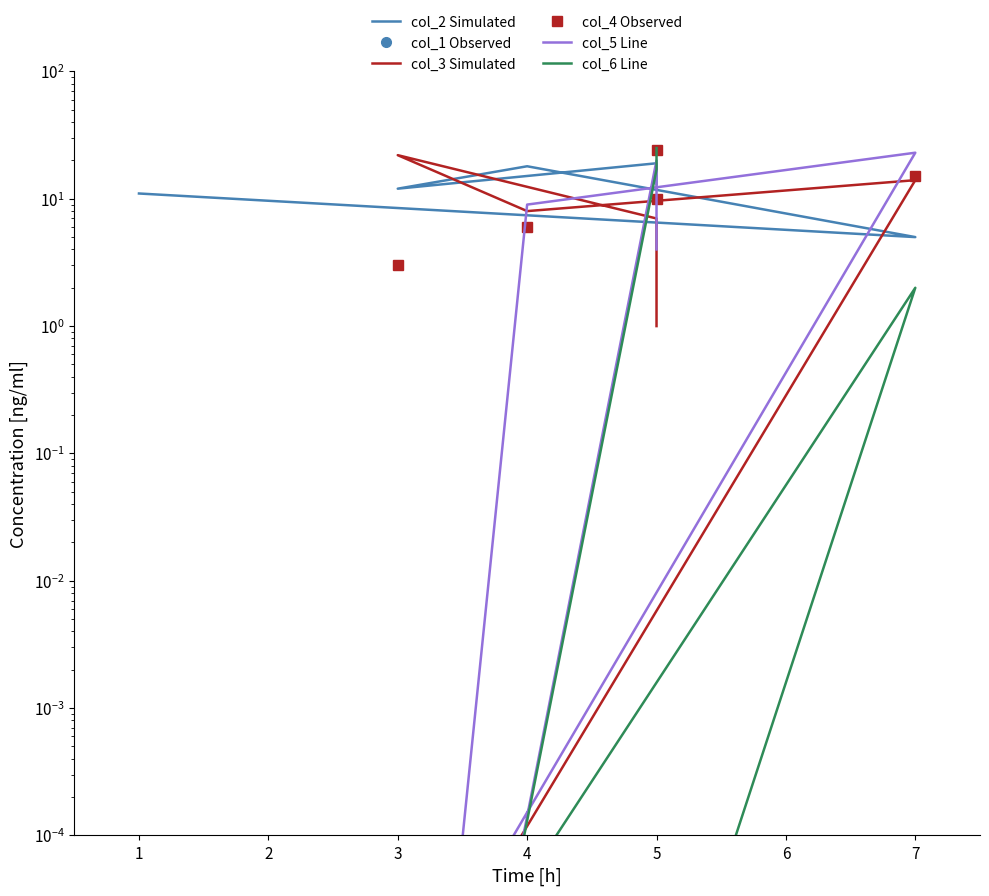

At how many categories does at least one series exceed 22?

2